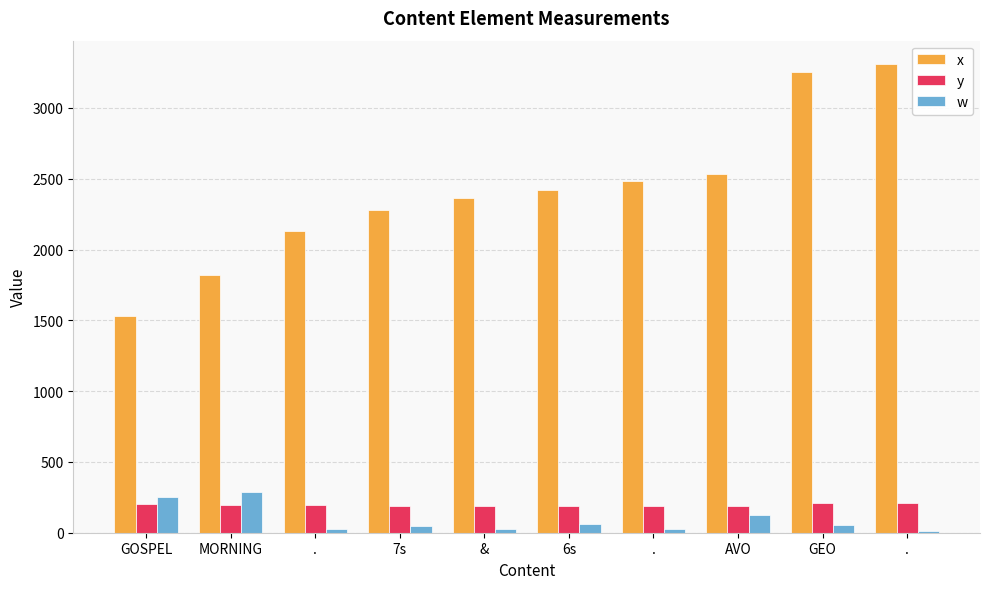

Is it true that x equals 4295 at .?

False